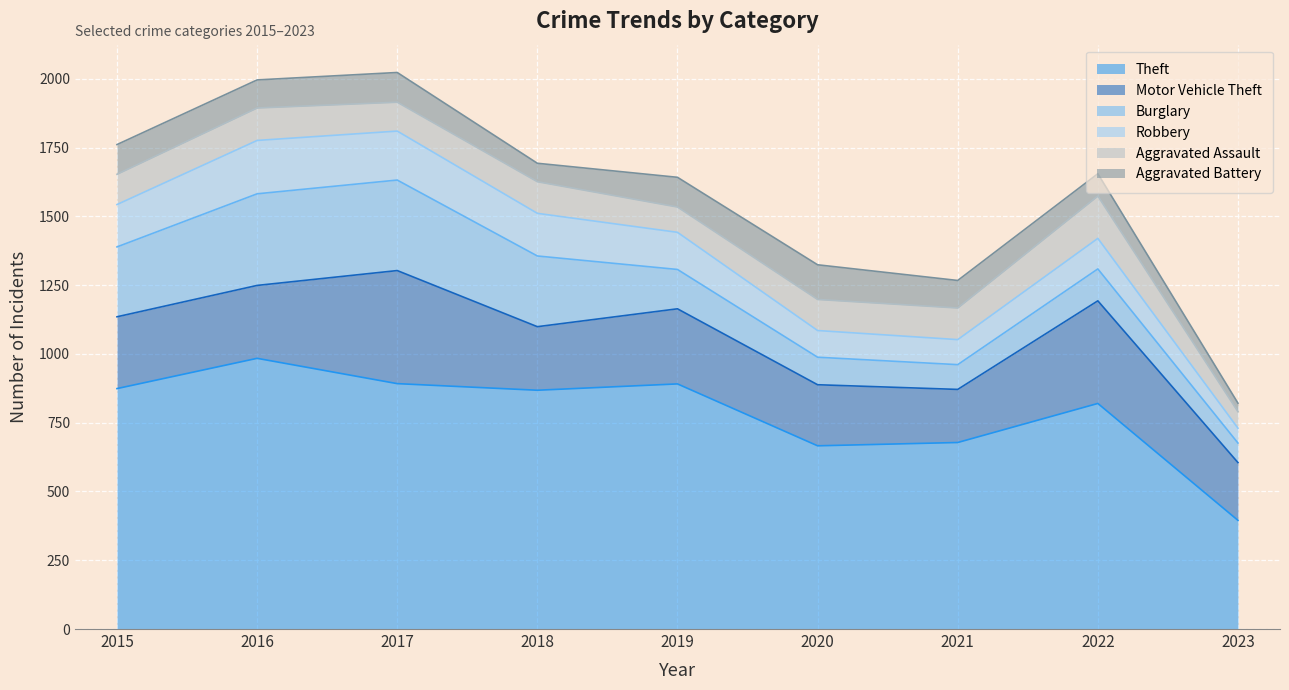

What is the value of the Burglary point at the 7th from the left?

90